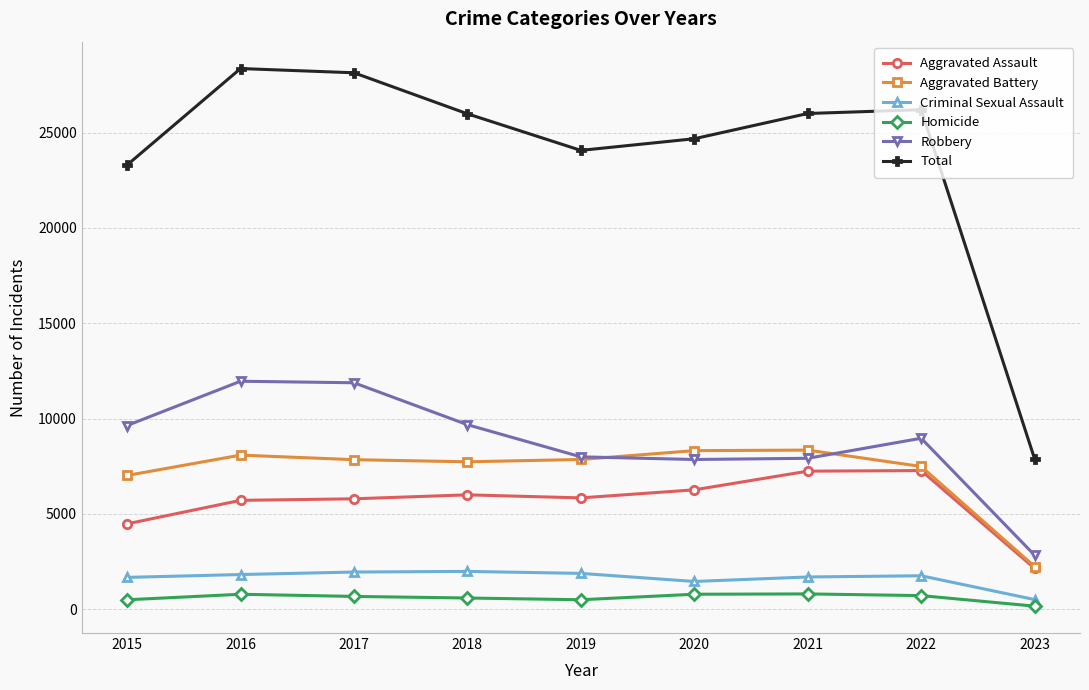

True or false: Aggravated Battery has a value of 2240 at 2023.

True